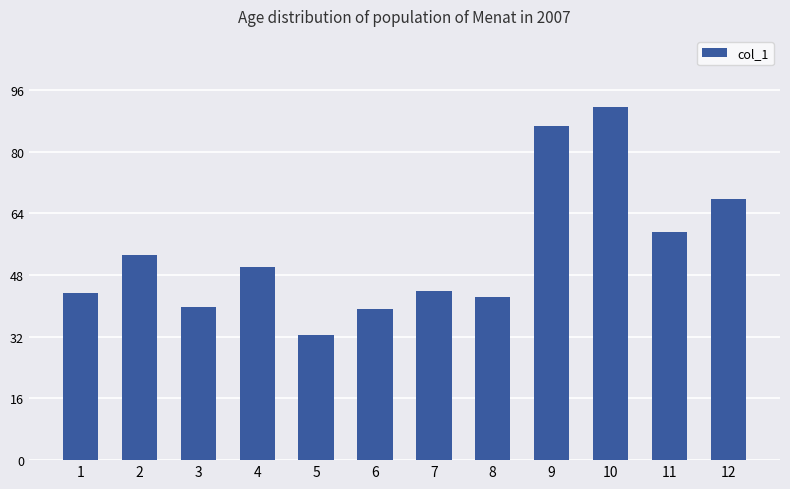

Are the bars grouped side by side (vs. stacked)?

No